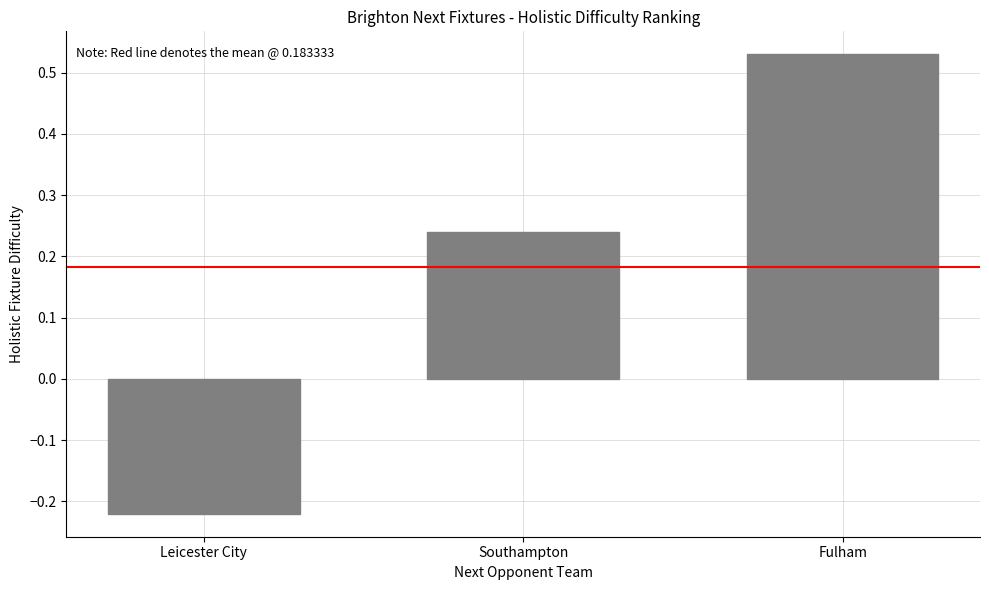

What is the difference between the values at Fulham and Southampton?

0.3